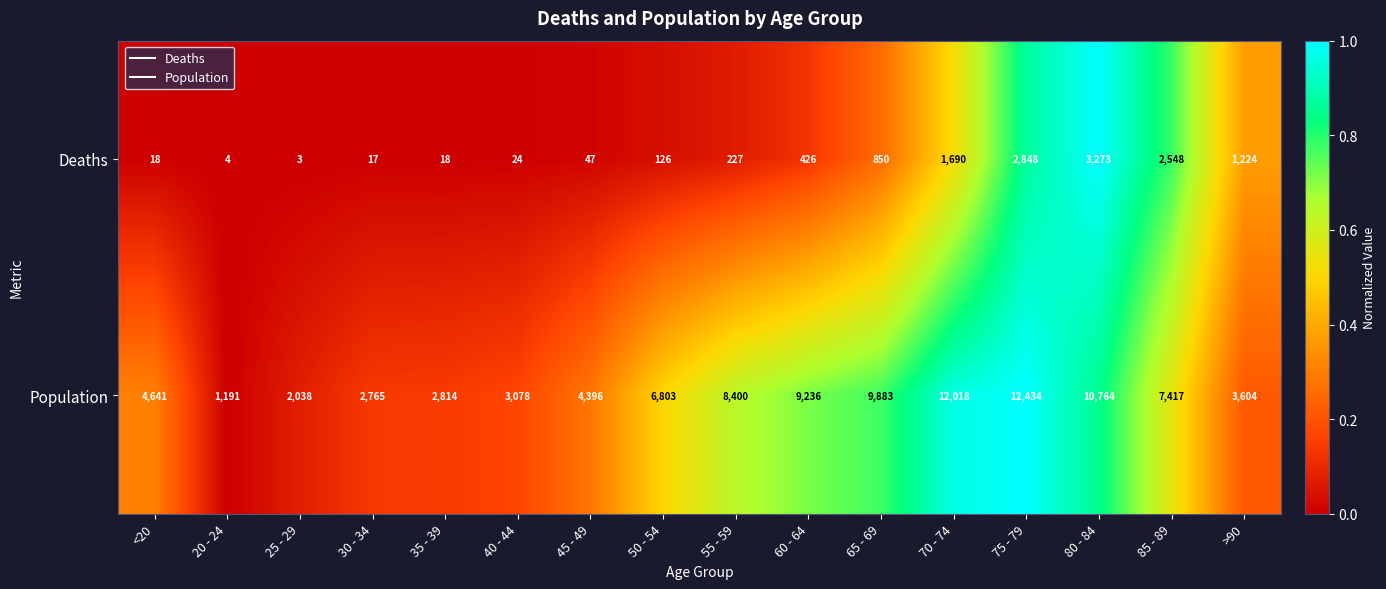

What is the difference between the maximum and minimum values in the Deaths series?

3270